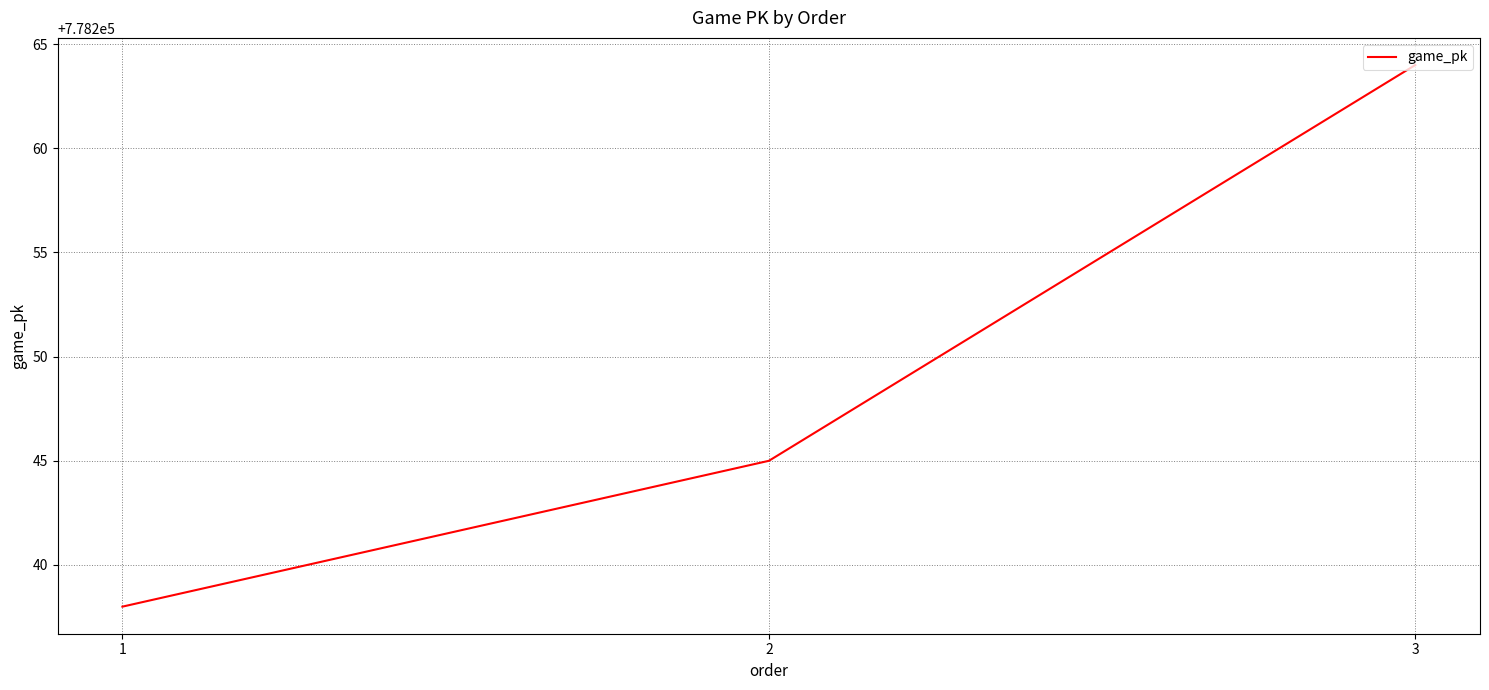

Rank the categories by value from highest to lowest.

3, 2, 1